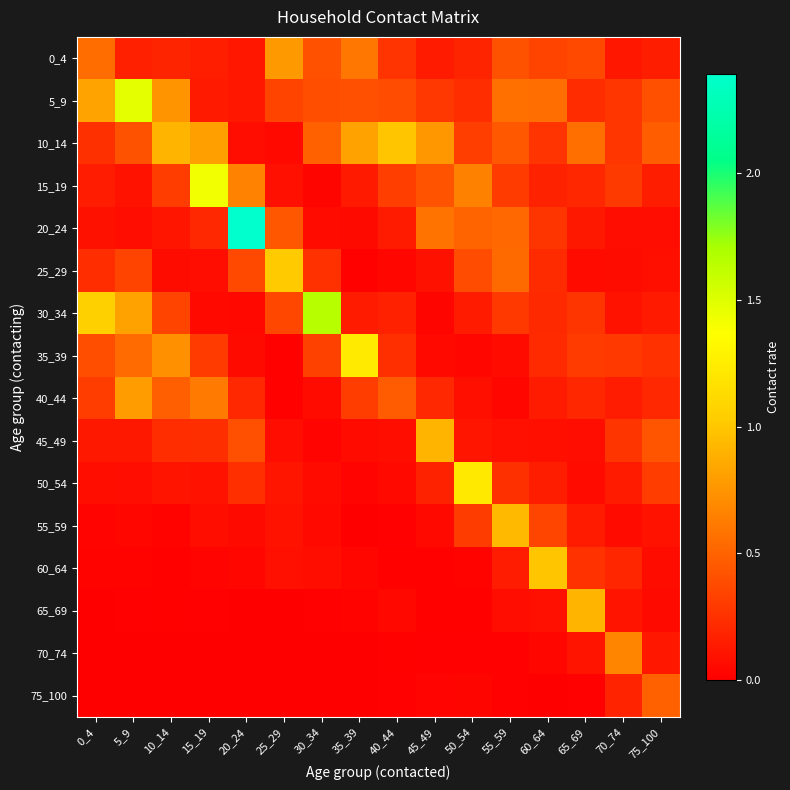

List the series in order of their peak value, lowest first.

75_100, 70_74, 0_4, 40_44, 45_49, 65_69, 55_59, 10_14, 60_64, 25_29, 50_54, 35_39, 15_19, 5_9, 30_34, 20_24